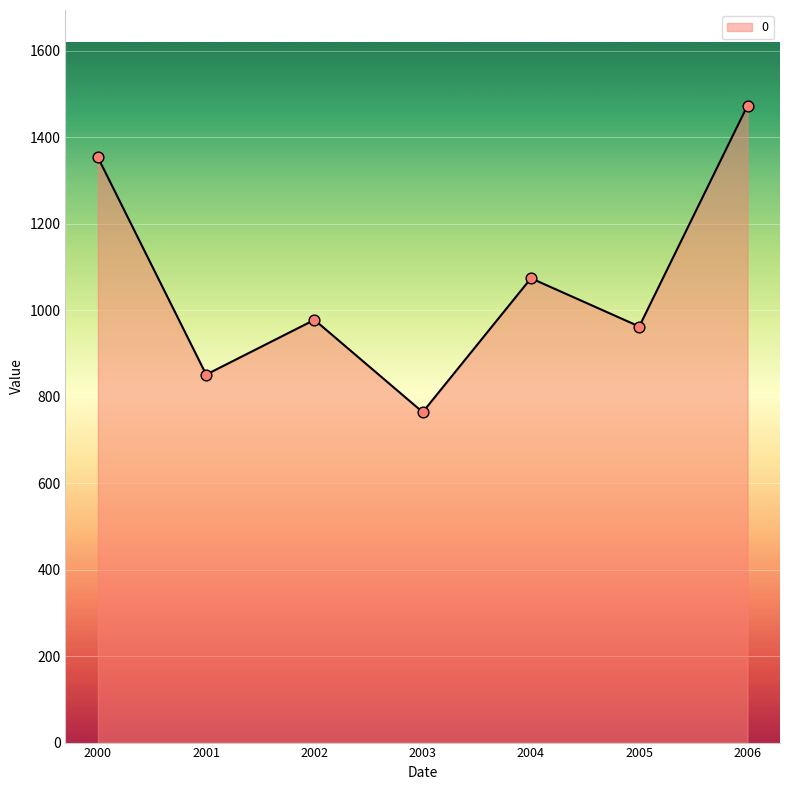

What is the change in value from 2002 to 2004?

+96.2